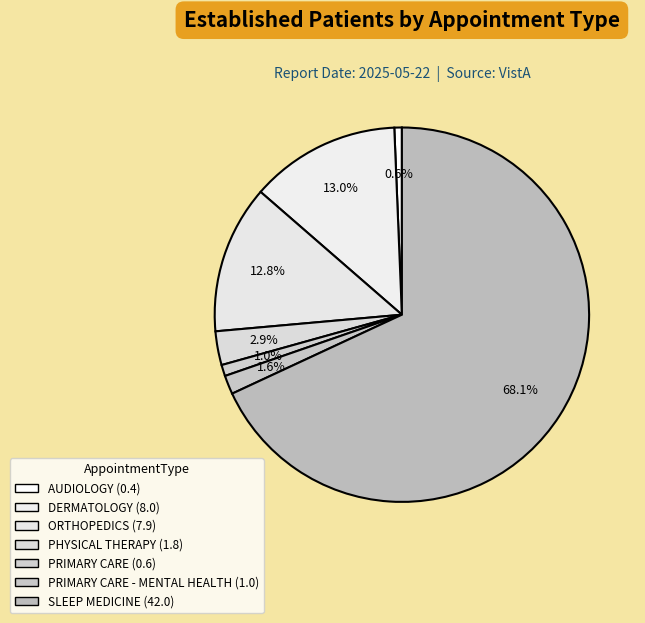

How many slices are in this pie chart?

7